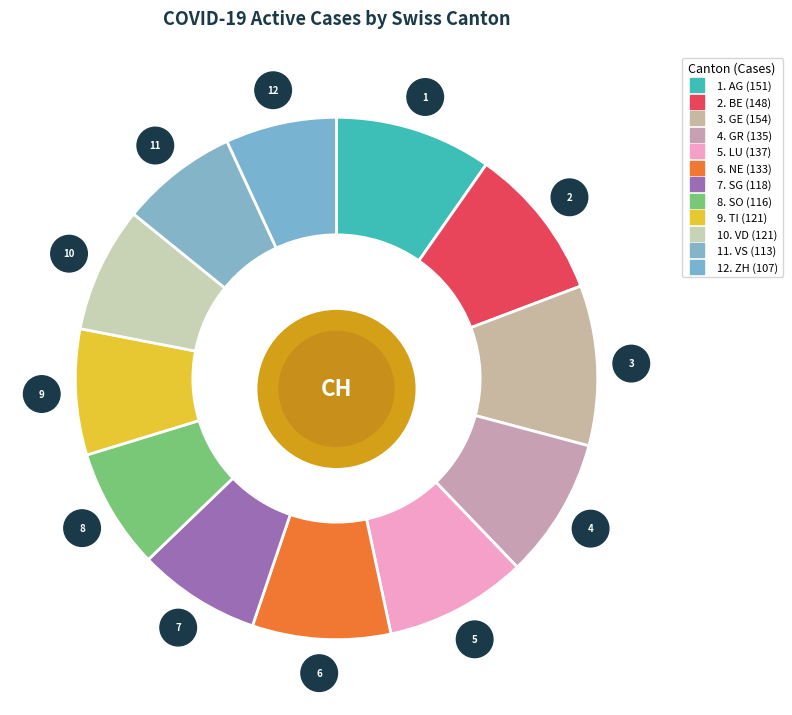

Is it true that 3 is 15% of the pie?

False